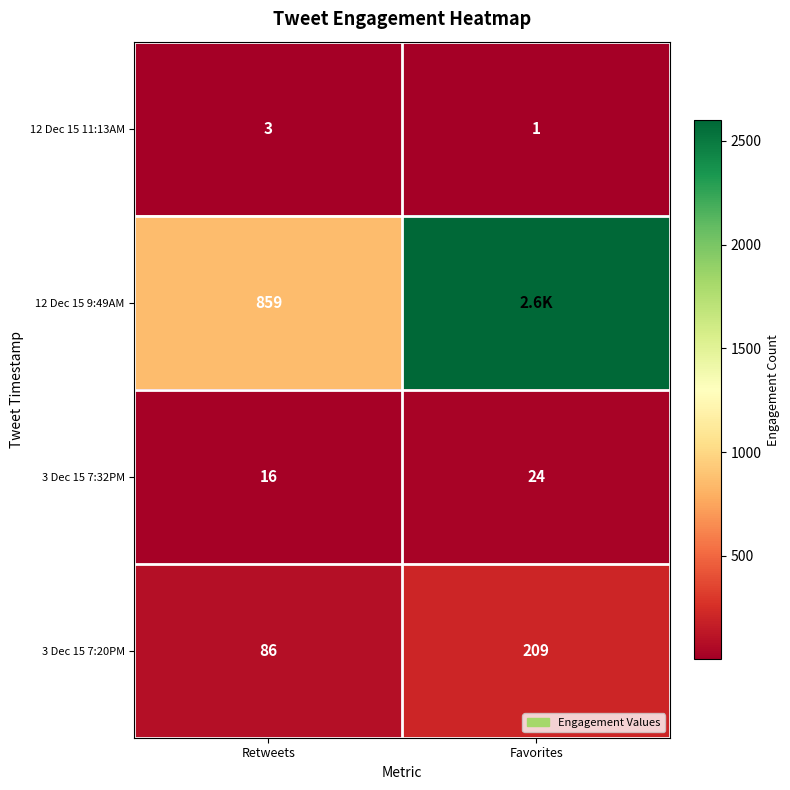

How many distinct data groups are displayed?

4